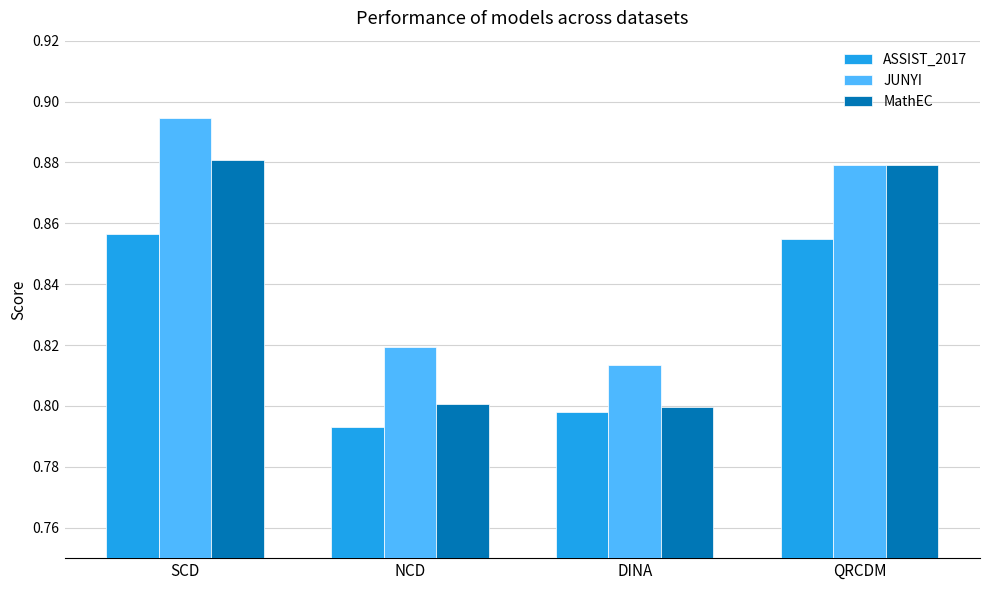

Is it true that JUNYI equals 0.2 at SCD?

False